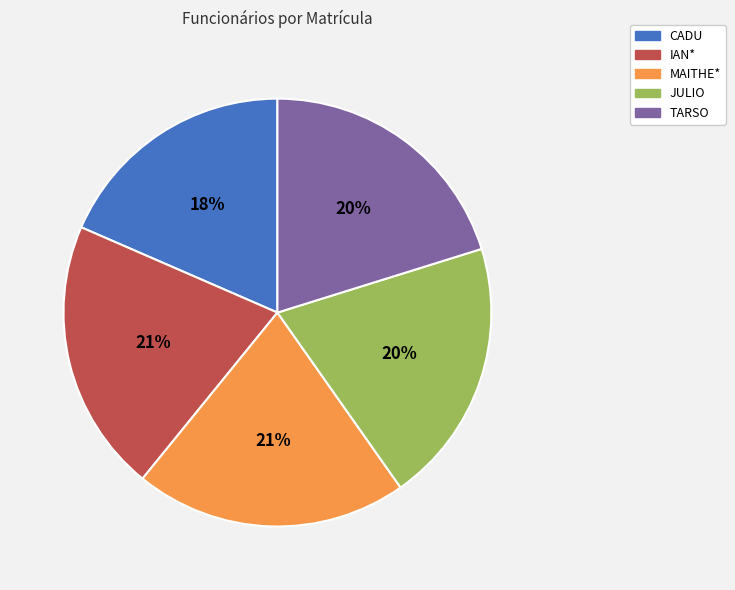

The CADU slice represents 18% of the pie. True or false?

True